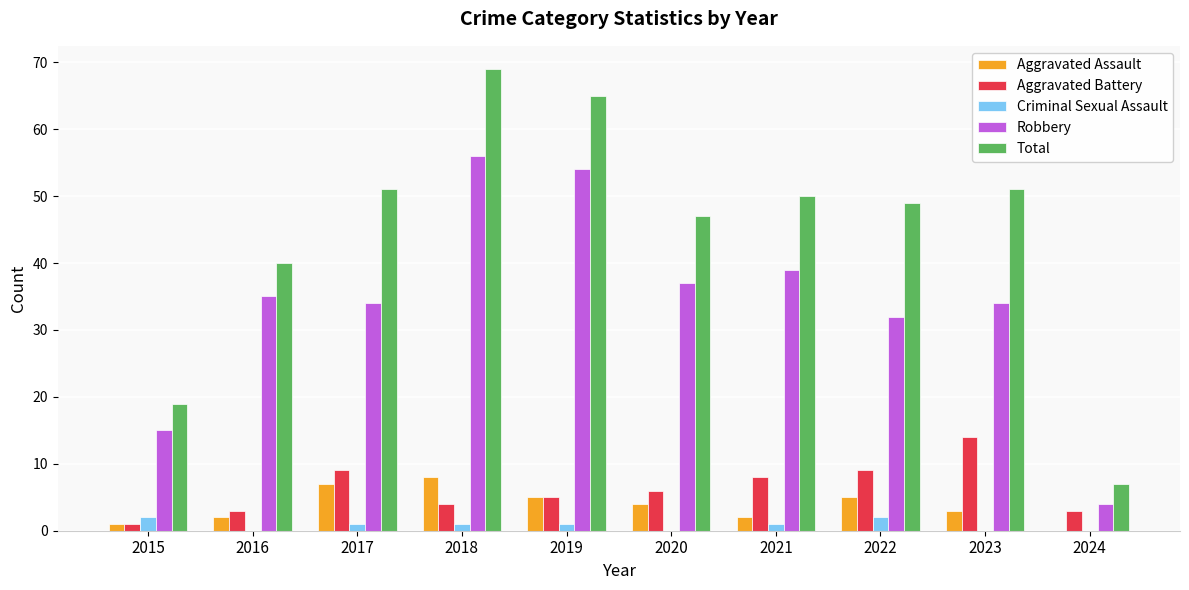

What is the sum of all Robbery values?

340